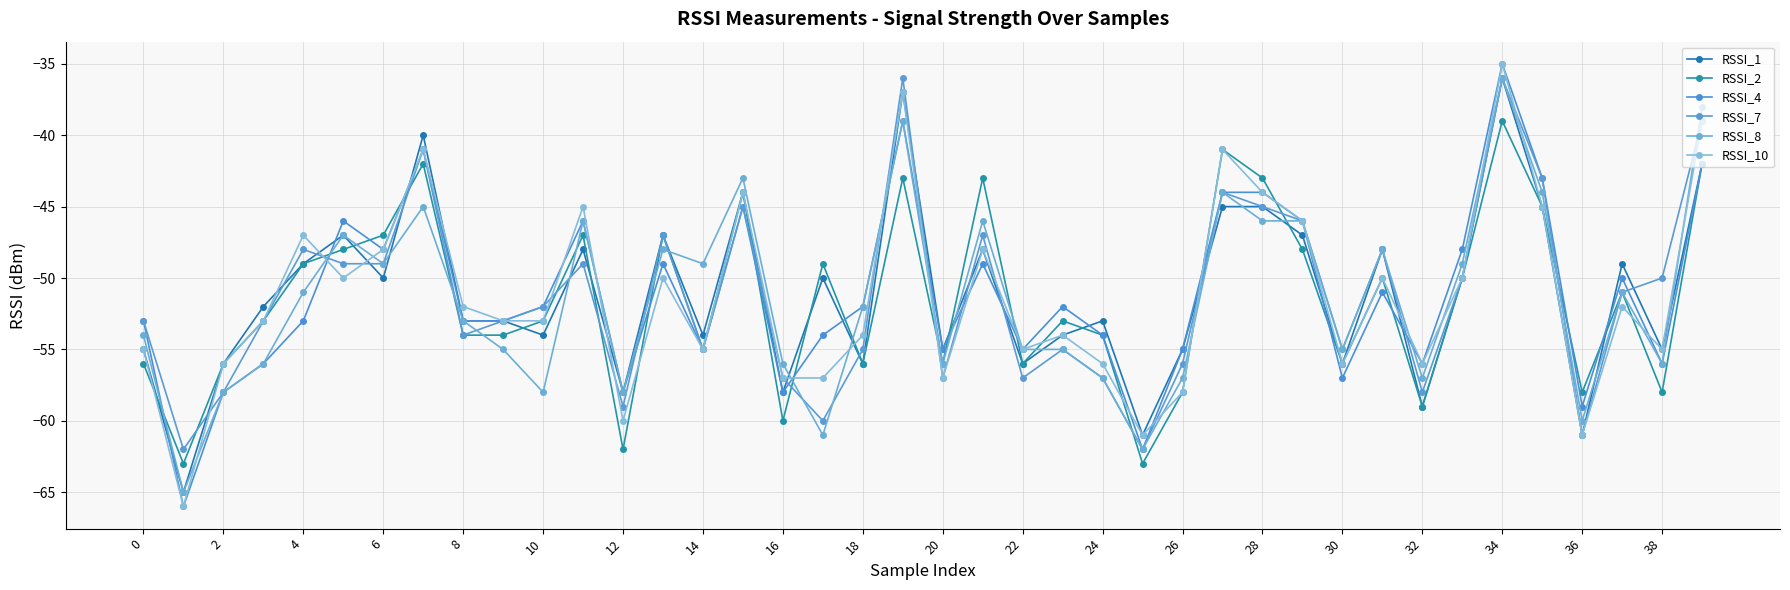

What is the average value of the RSSI_4 series?

-51